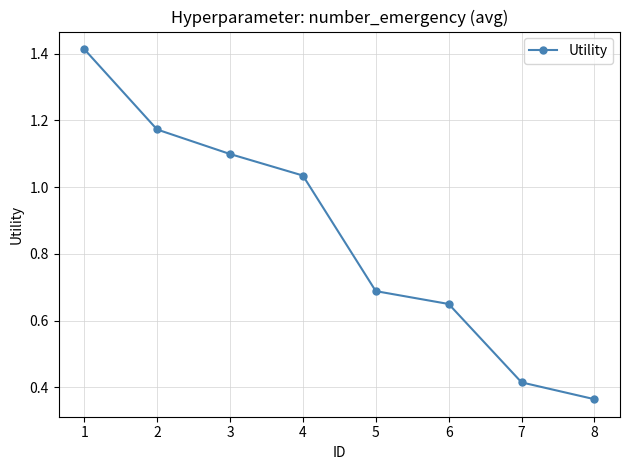

What is the difference between the maximum and minimum values?

1.1